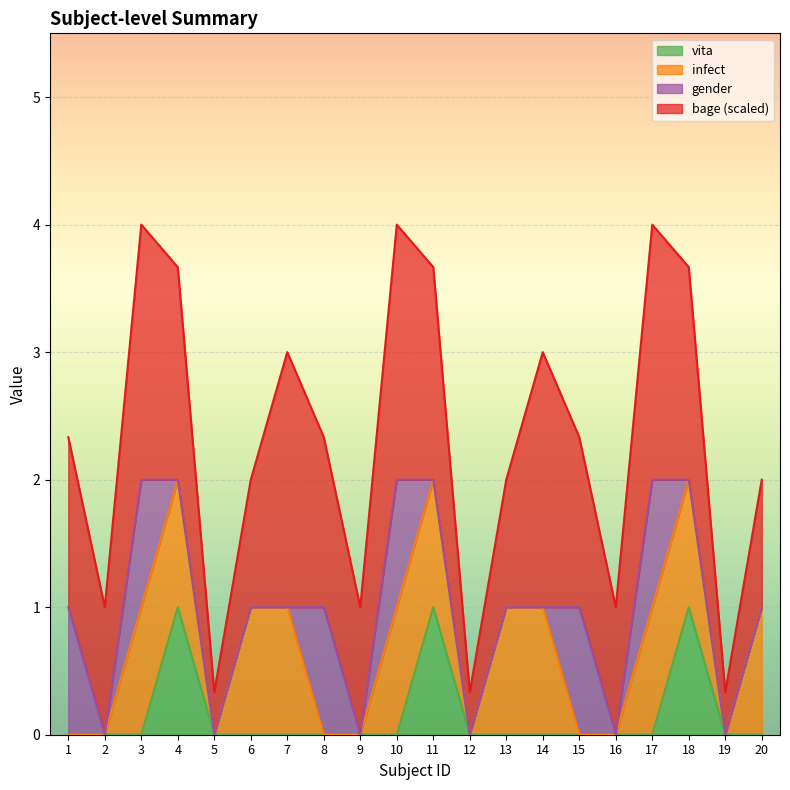

What is the highest value of the vita series?

1.0